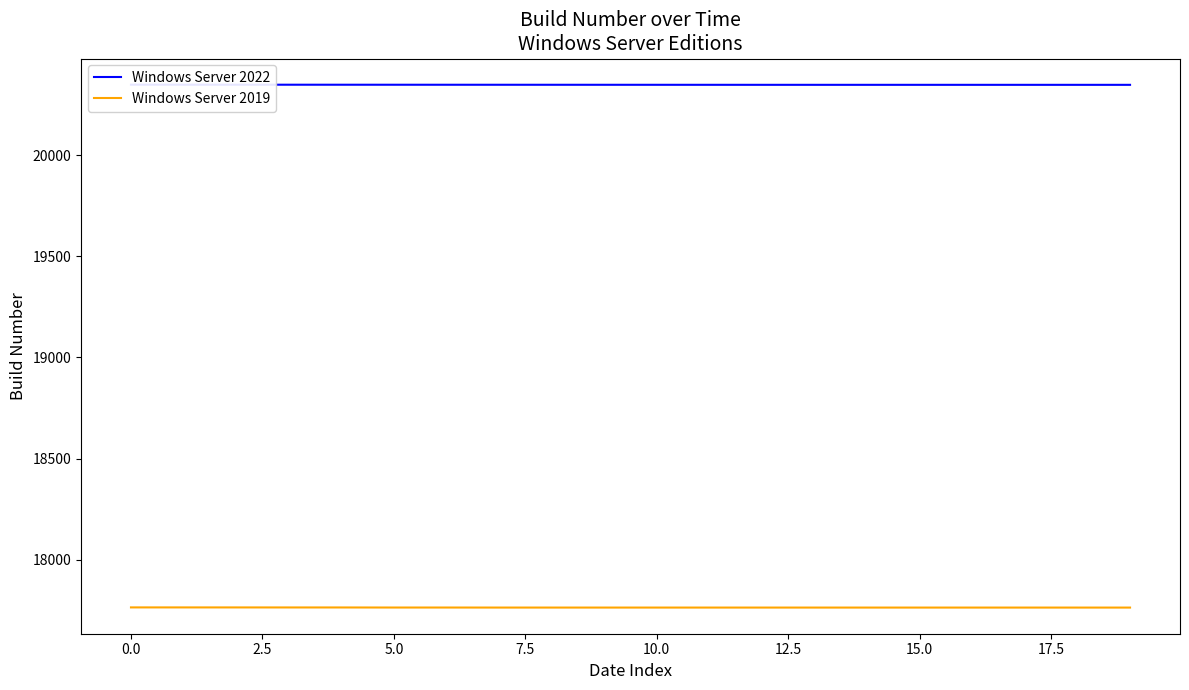

What is the minimum value for Windows Server 2019?

17763.1